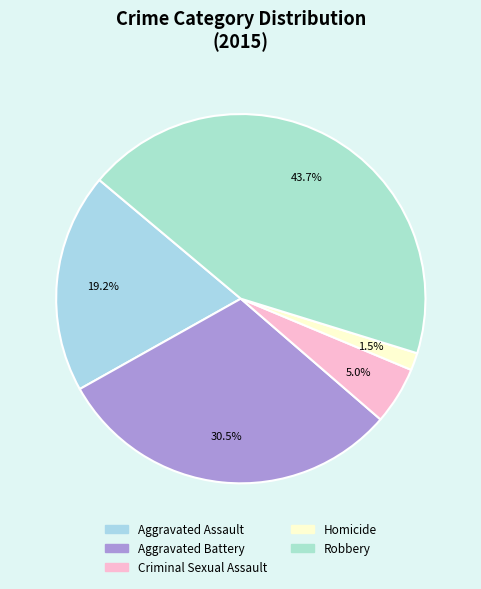

Which slice is the largest?

Robbery